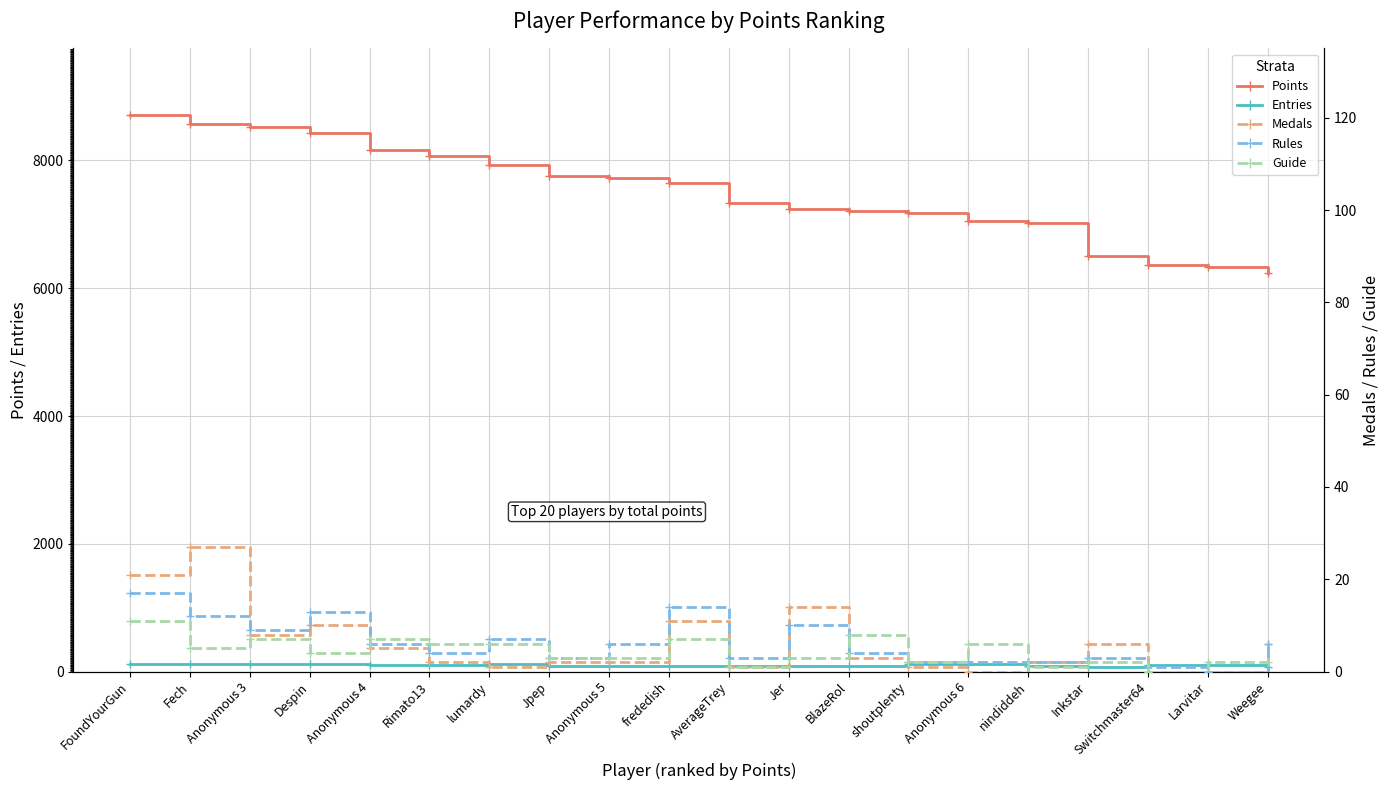

The value of Entries at Despin is 207. True or false?

False